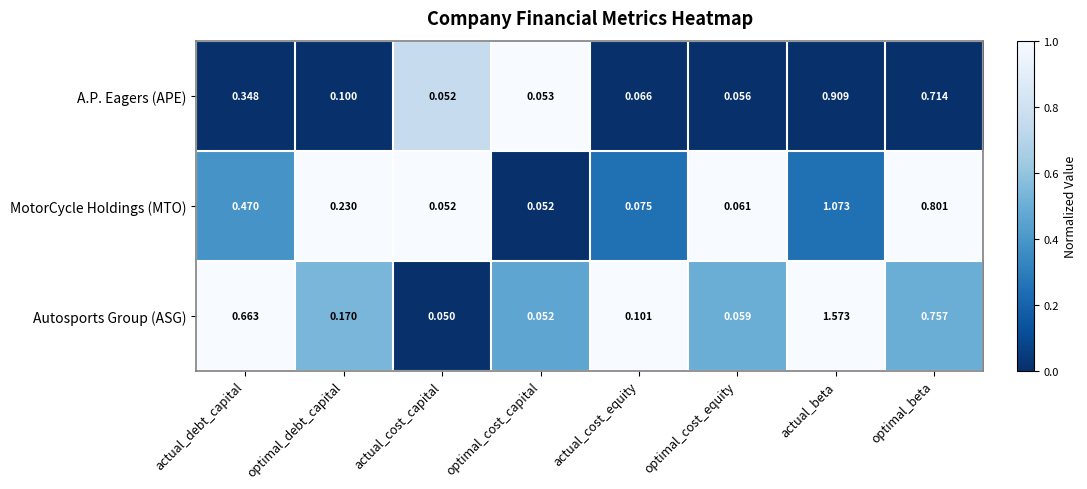

Which series has the widest spread of values?

Autosports Group (ASG)